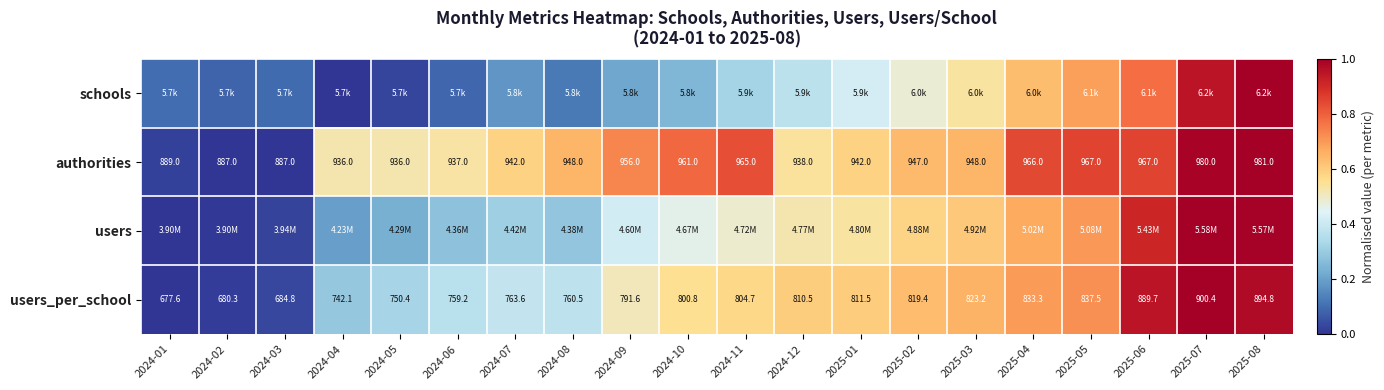

Count the number of categories in the chart.

20